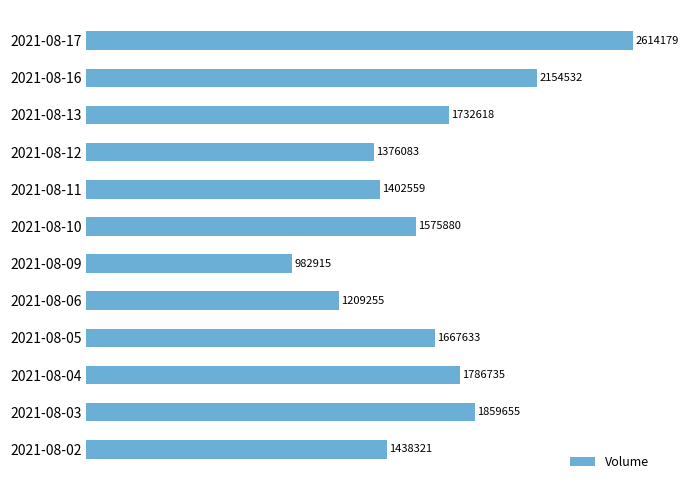

What is the average value?

1650030